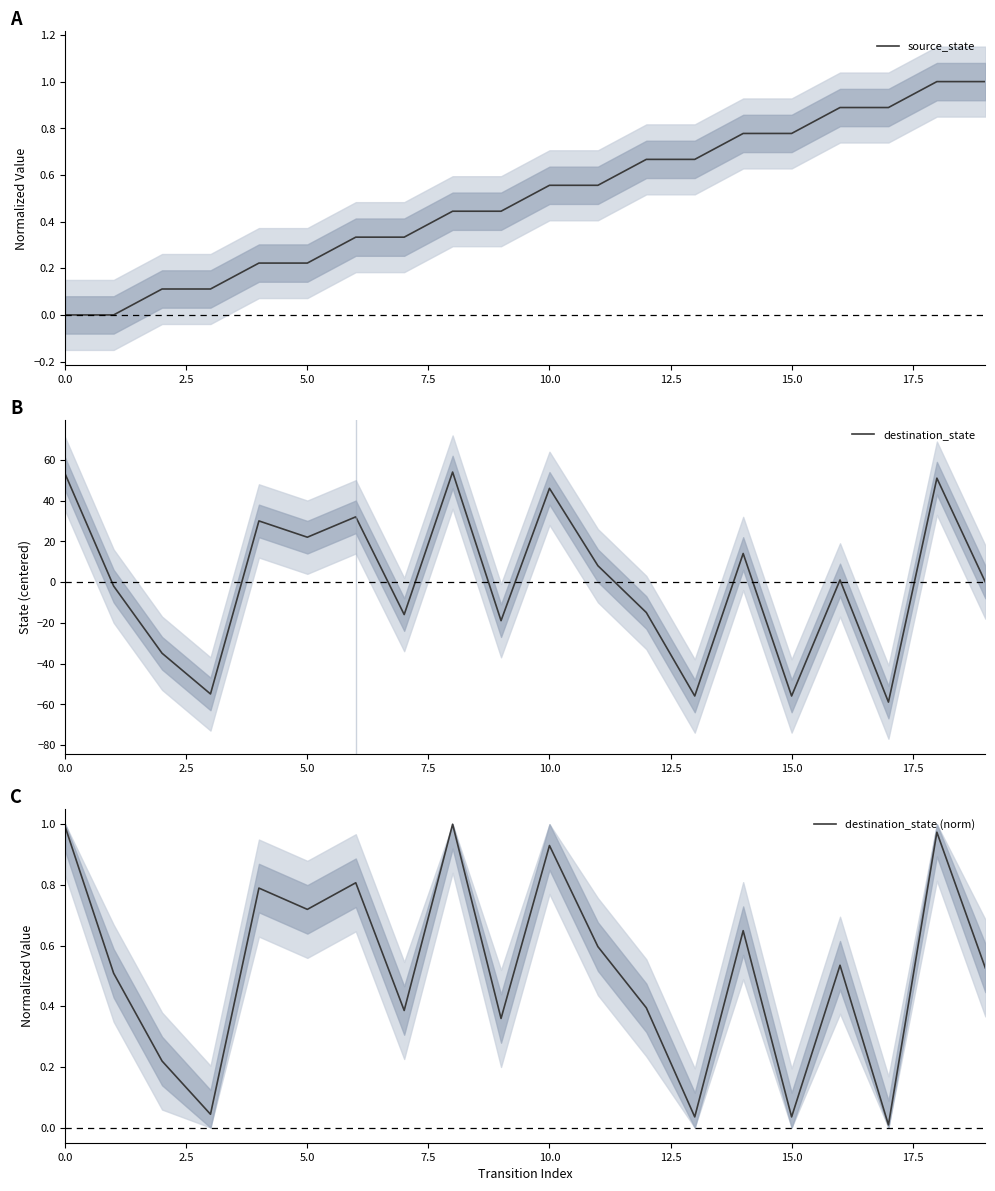

Does the chart display data point markers on the line(s)?

No